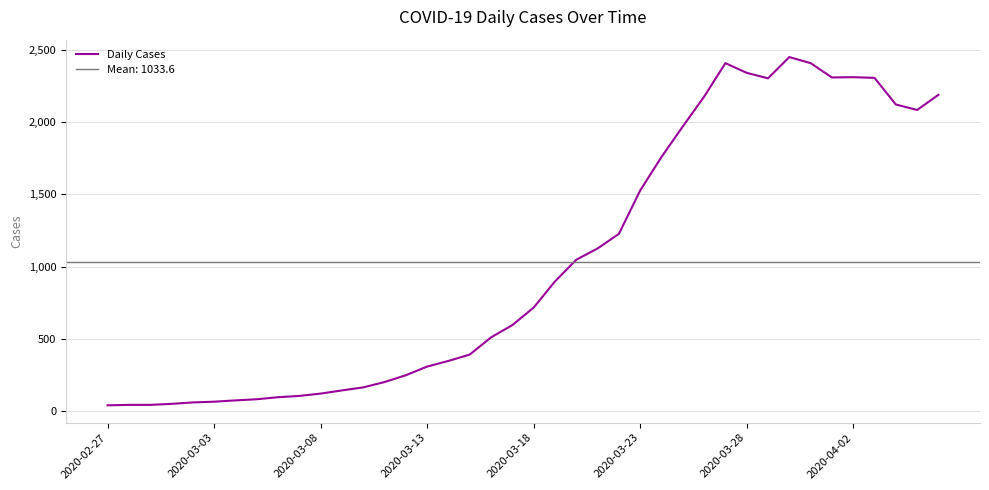

What is the value of the 27th point from the left?

1758